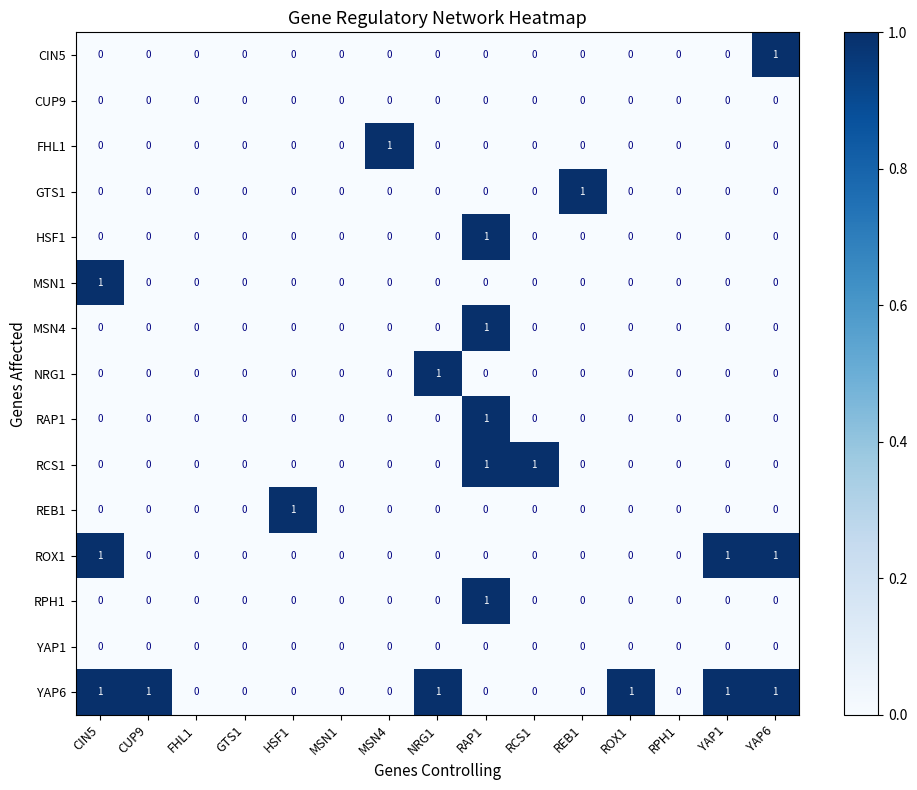

Count the RAP1 values in the range 0 to 1.

15